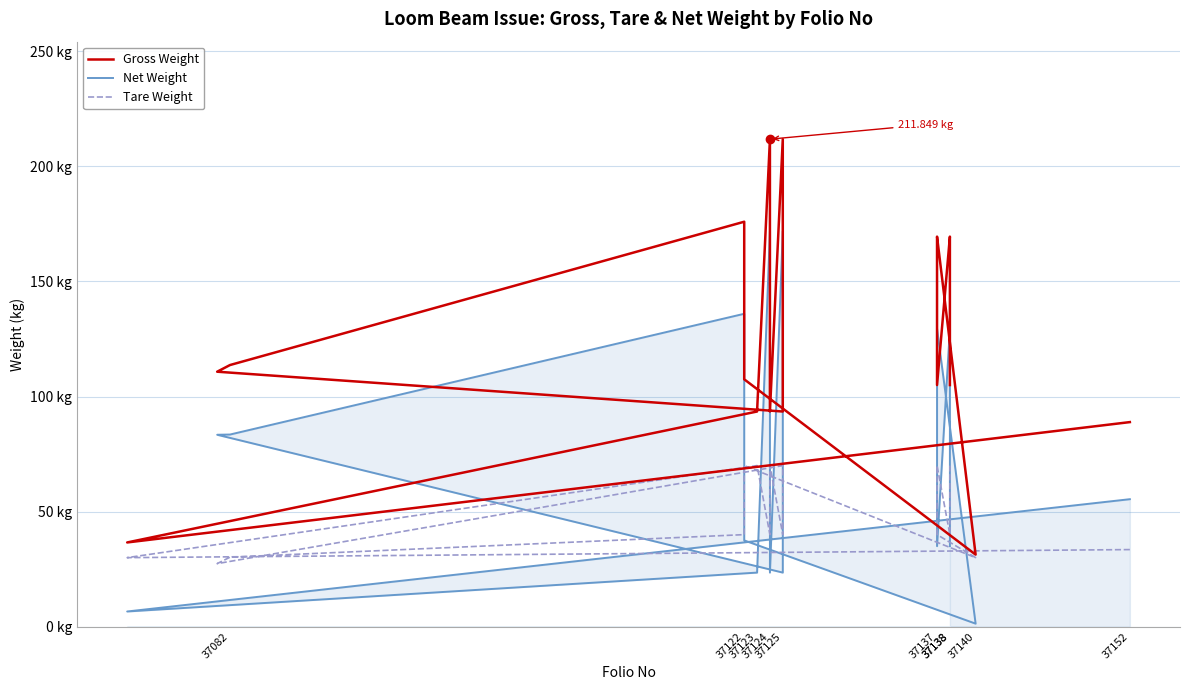

What is the smallest value displayed?

1.3